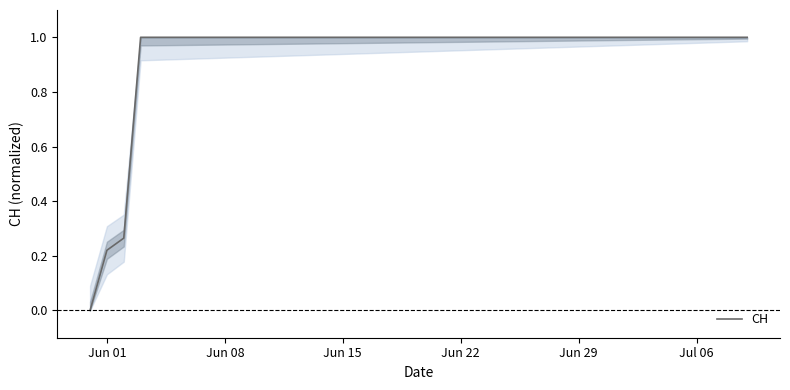

What is the maximum value shown in the chart?

1.0